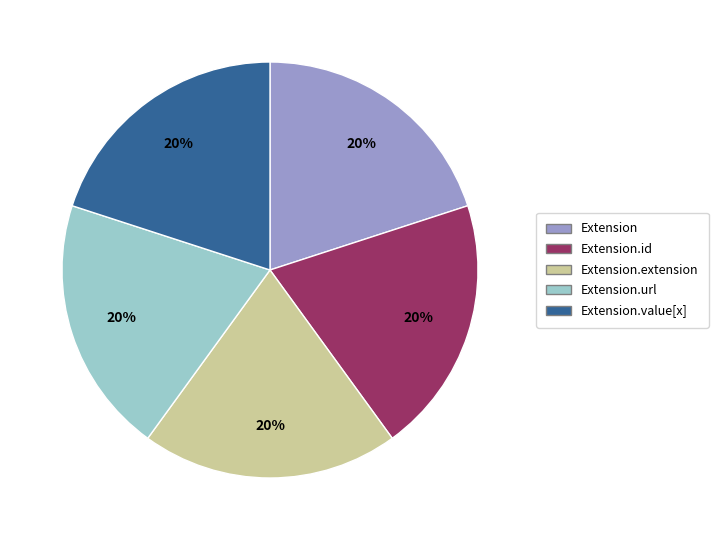

Approximately how many times larger is the value at Extension compared to Extension.value[x]?

1.0